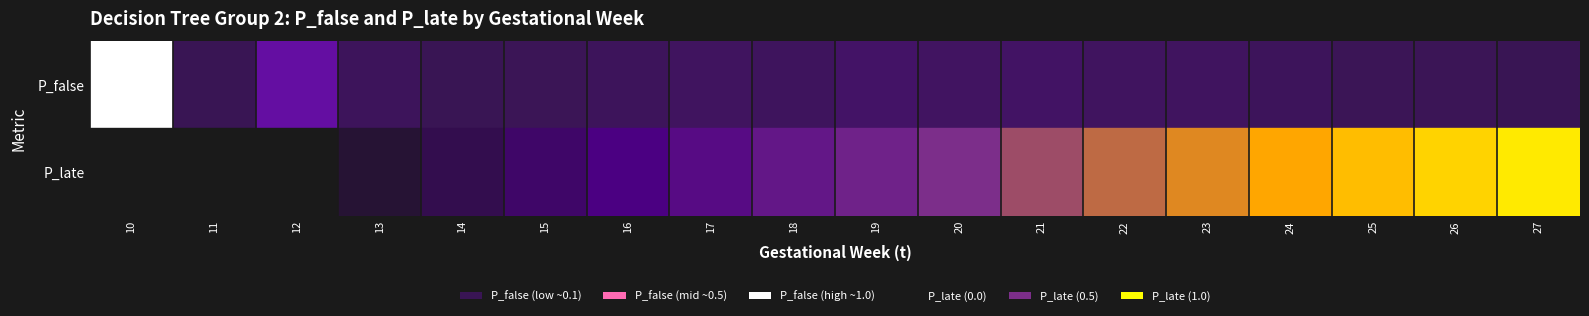

At which category is the sum across all series the highest?

27